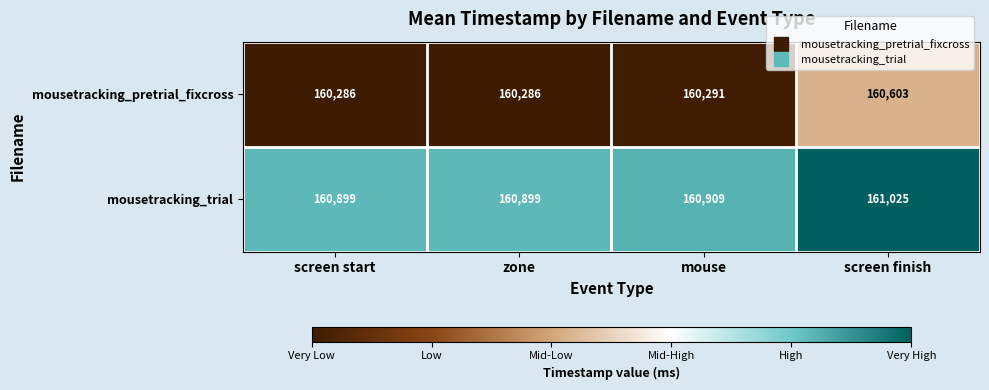

List the series in order of their peak value, highest first.

mousetracking_trial, mousetracking_pretrial_fixcross